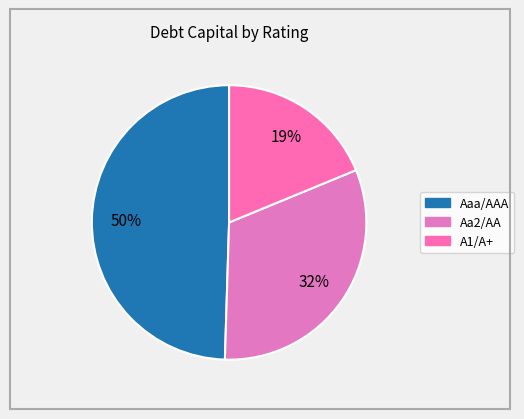

How many slices are in this pie chart?

3